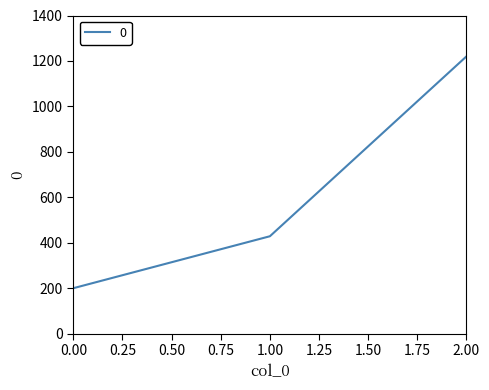

Is it true that the value at 0.00 is 306.1?

False